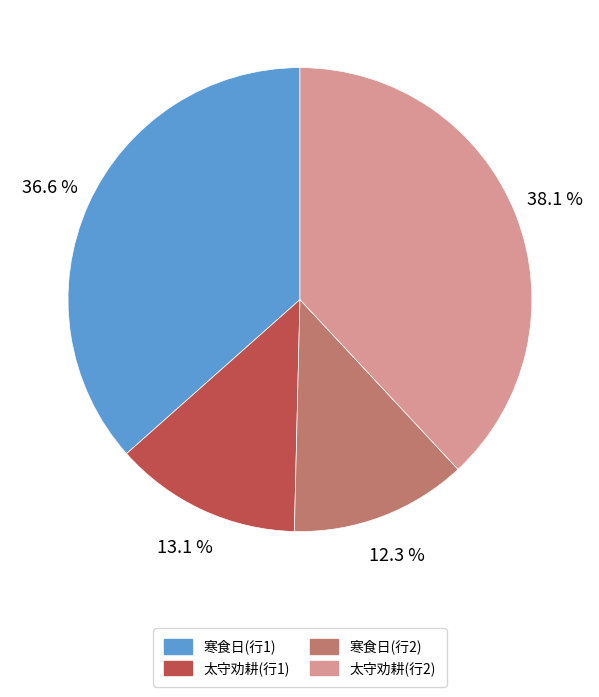

Rank the categories by value from lowest to highest.

寒食日(行2), 太守劝耕(行1), 寒食日(行1), 太守劝耕(行2)